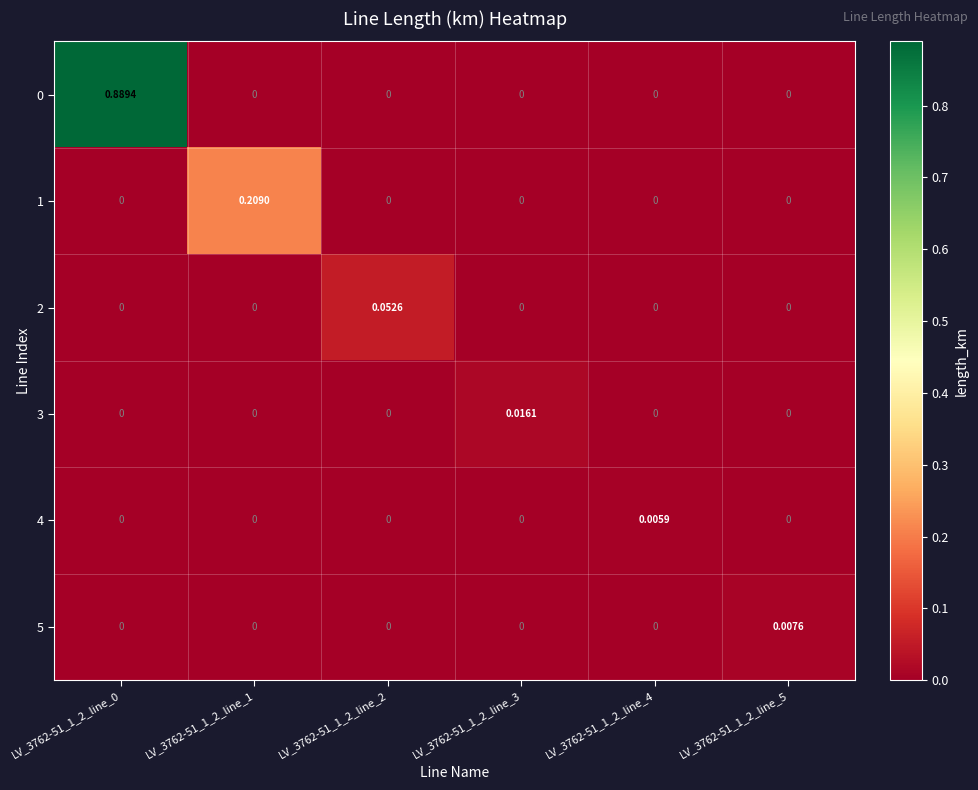

At how many categories does at least one series exceed 0?

6